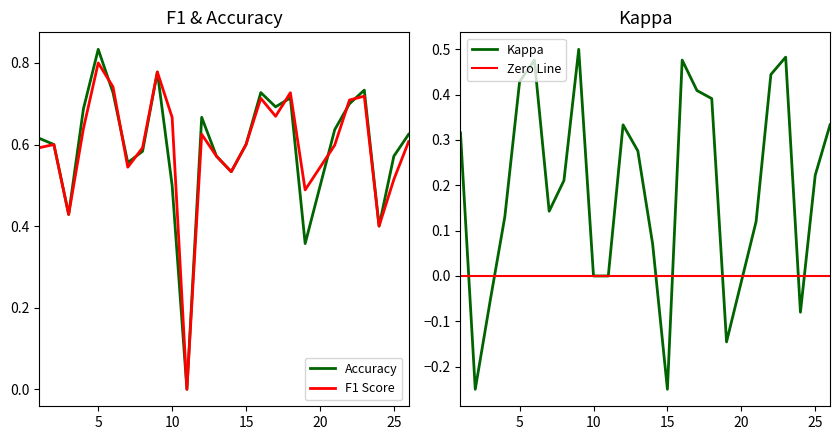

What is the sum of all f1 values?

14.9